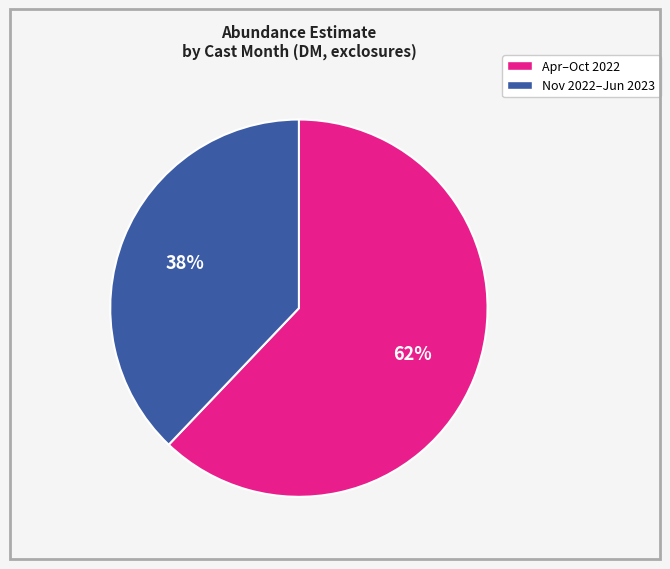

To the nearest percent, what is the average slice percentage?

50%